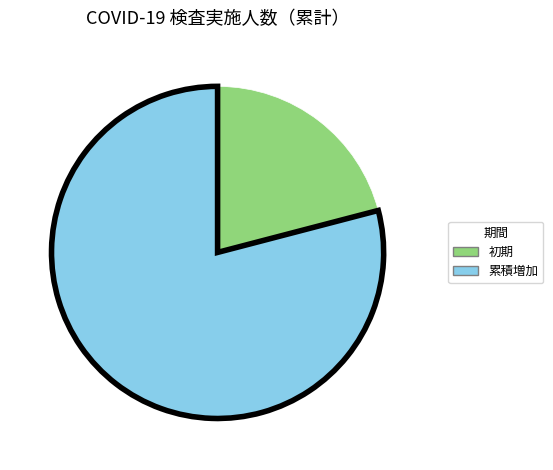

How many slices are in this pie chart?

2